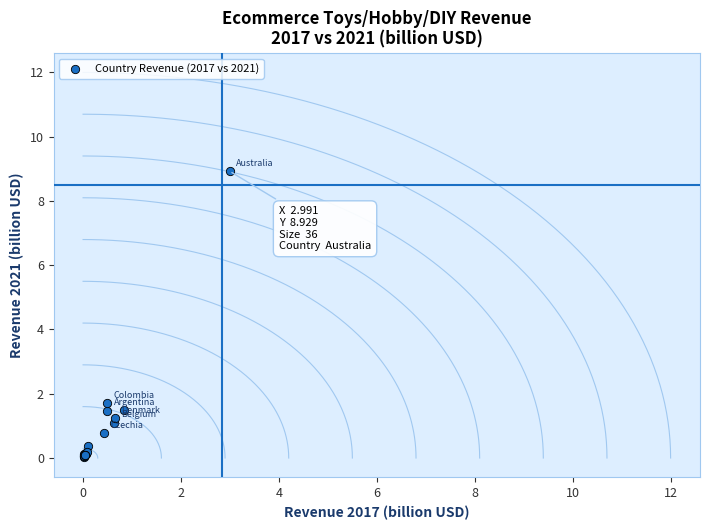

What Y value in the scatter plot is closest to 4?

1.7